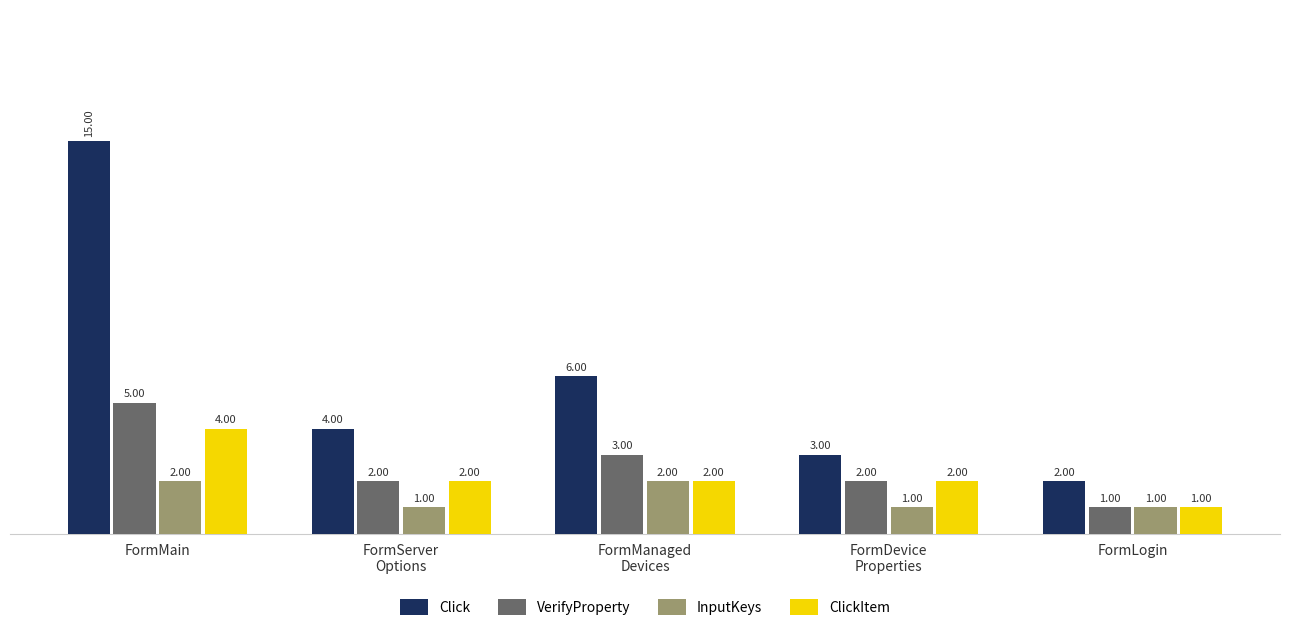

What is the difference between the maximum and minimum values in the VerifyProperty series?

4